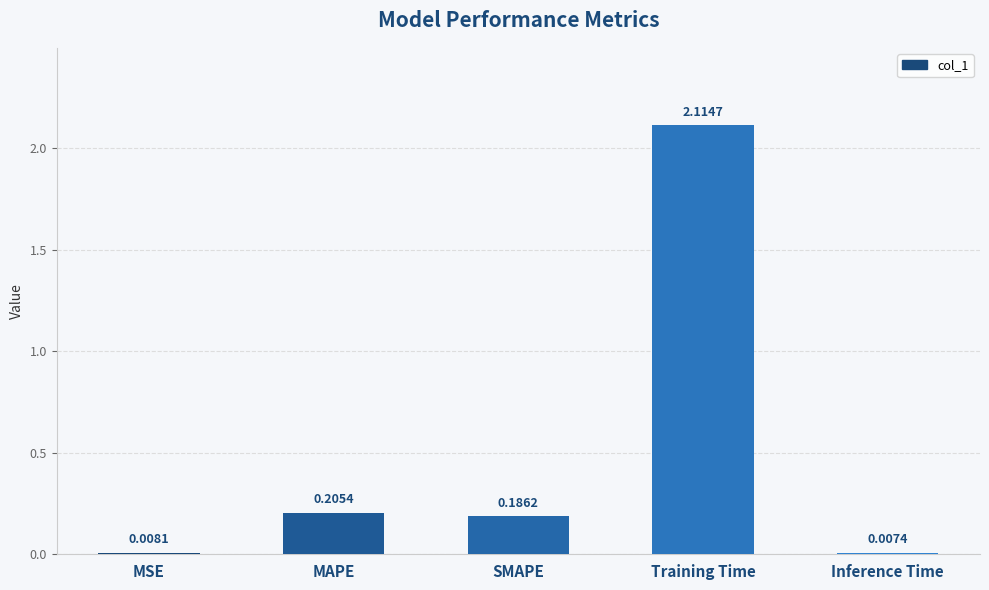

What is the sum of all values?

2.5